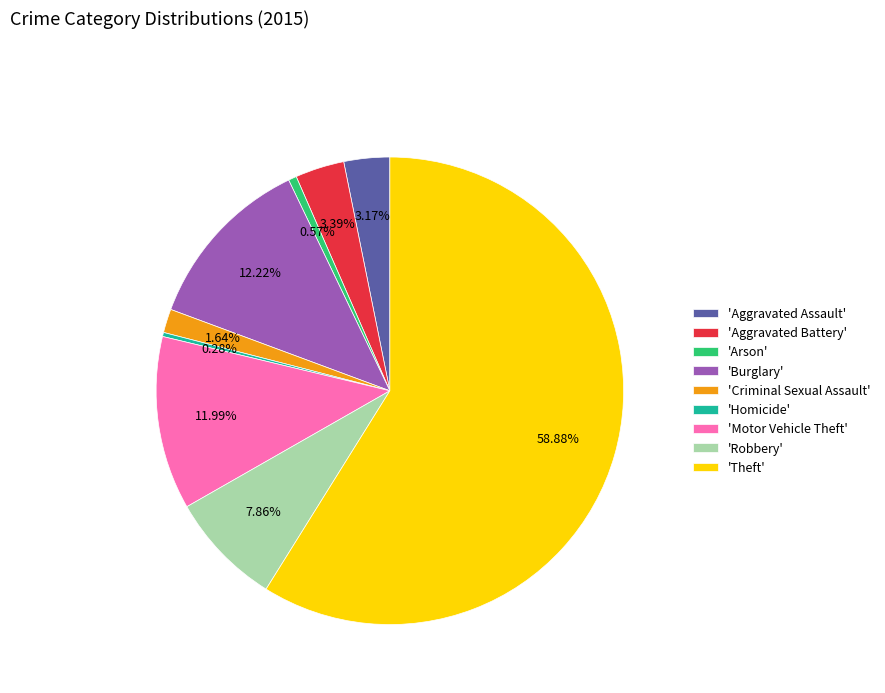

Does 'Arson' account for over 50% of the chart?

No